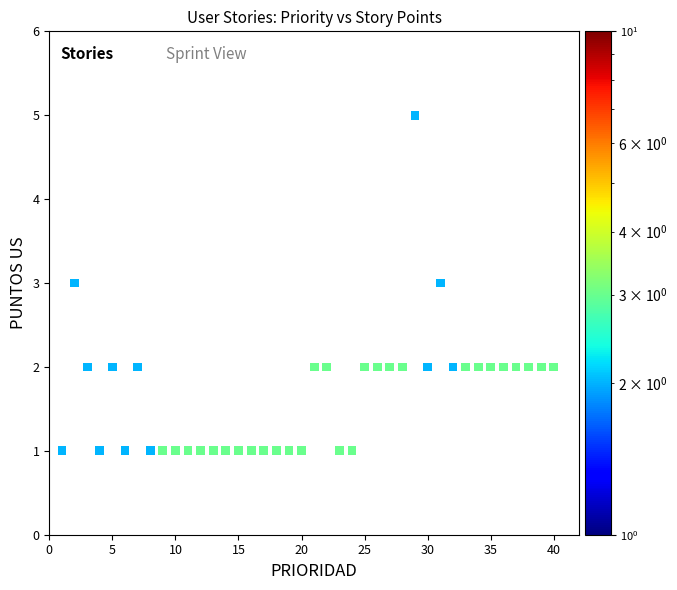

What is the range of Y values (max minus min)?

4